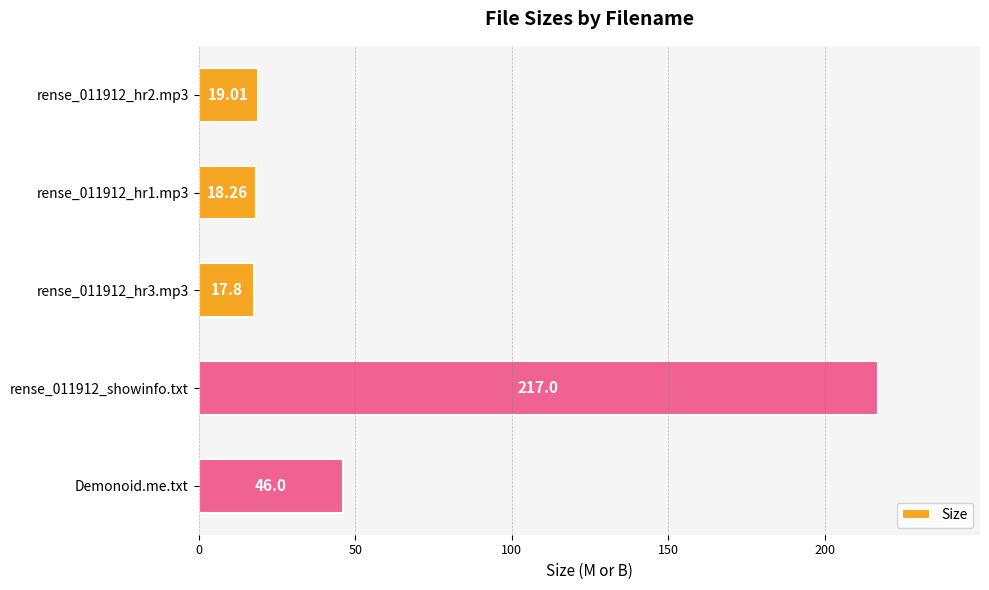

What is the average value?

63.6